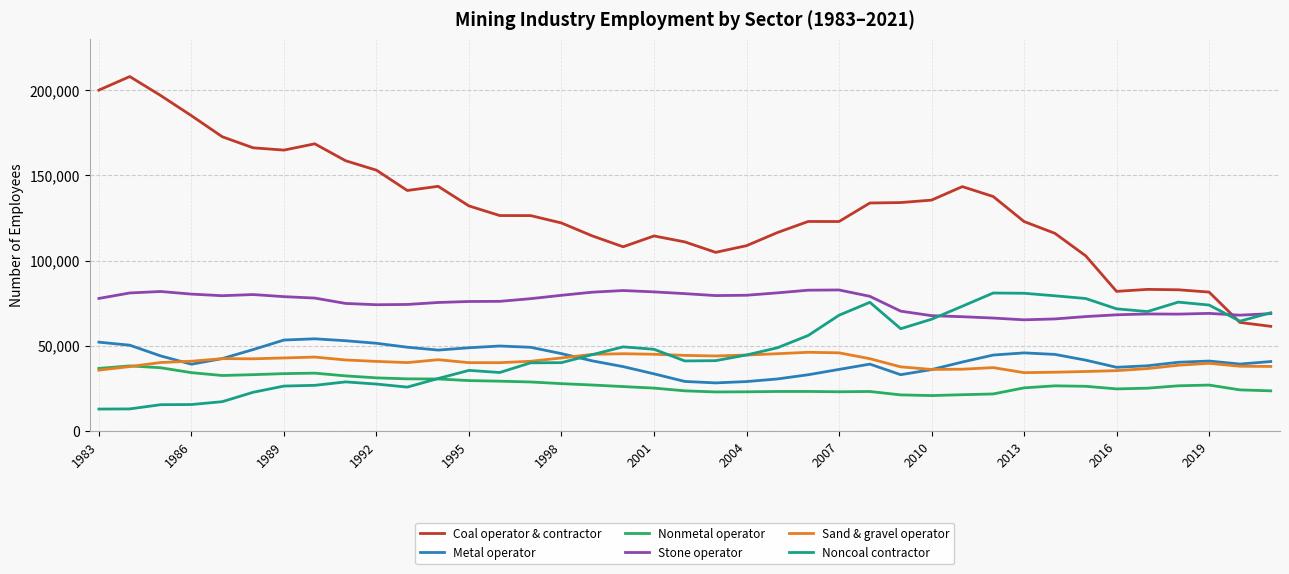

Which series has the widest spread of values?

Coal operator & contractor